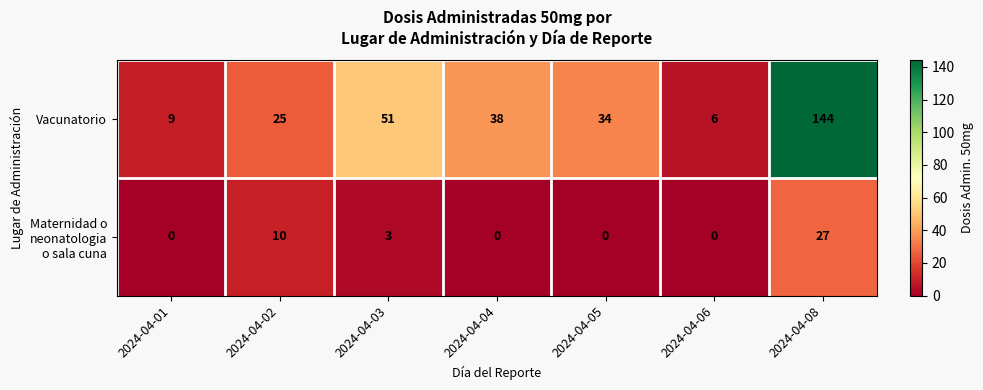

The value of Vacunatorio at 2024-04-04 is 59. True or false?

False